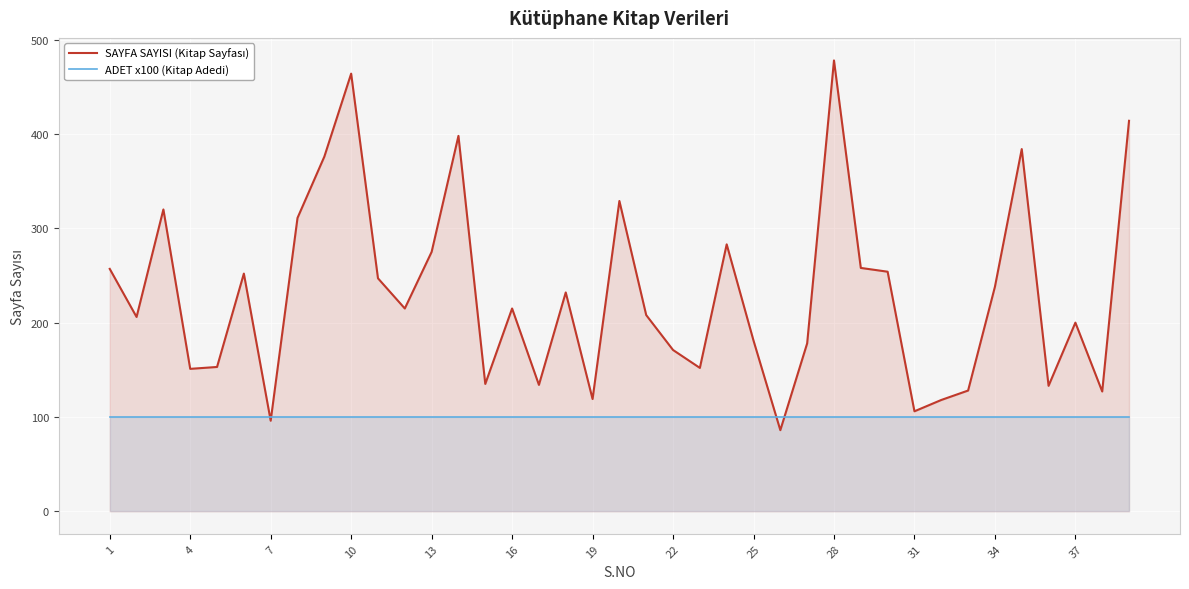

What is the total value across all series at 31?

206